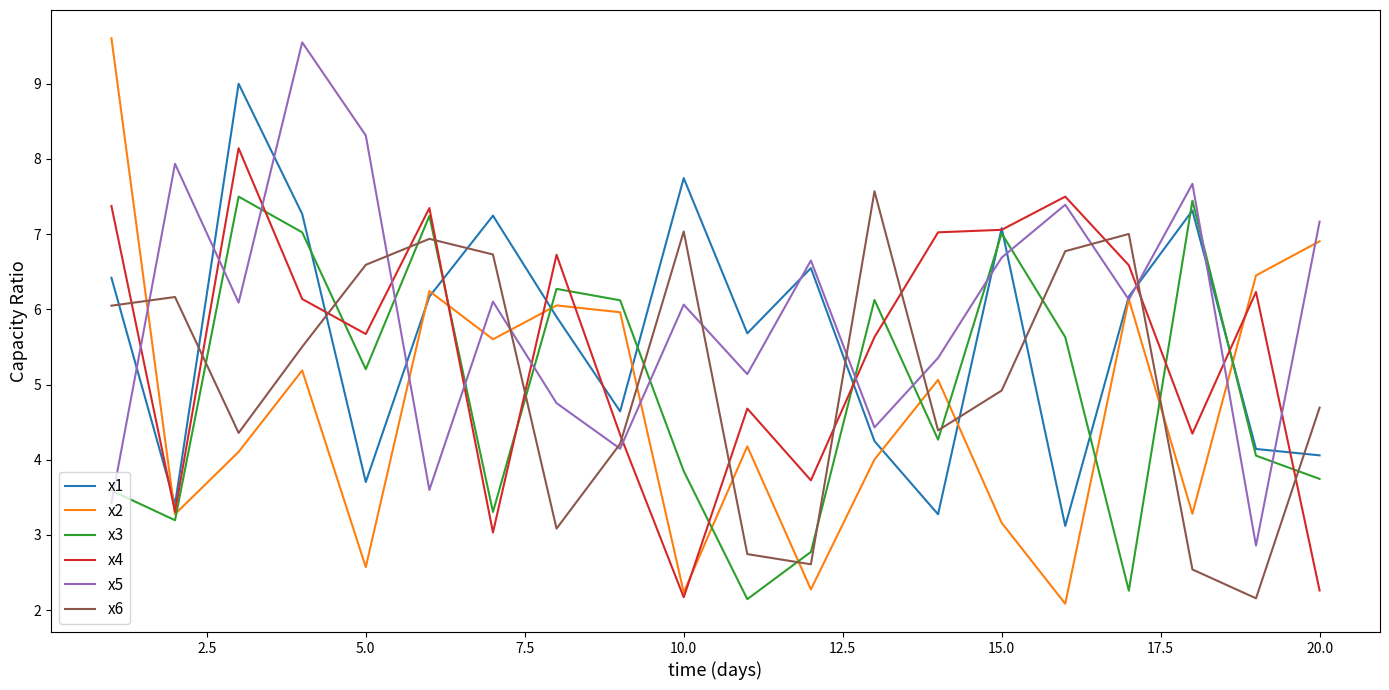

After their last crossing, which series has the higher values: x6 or x2?

x2